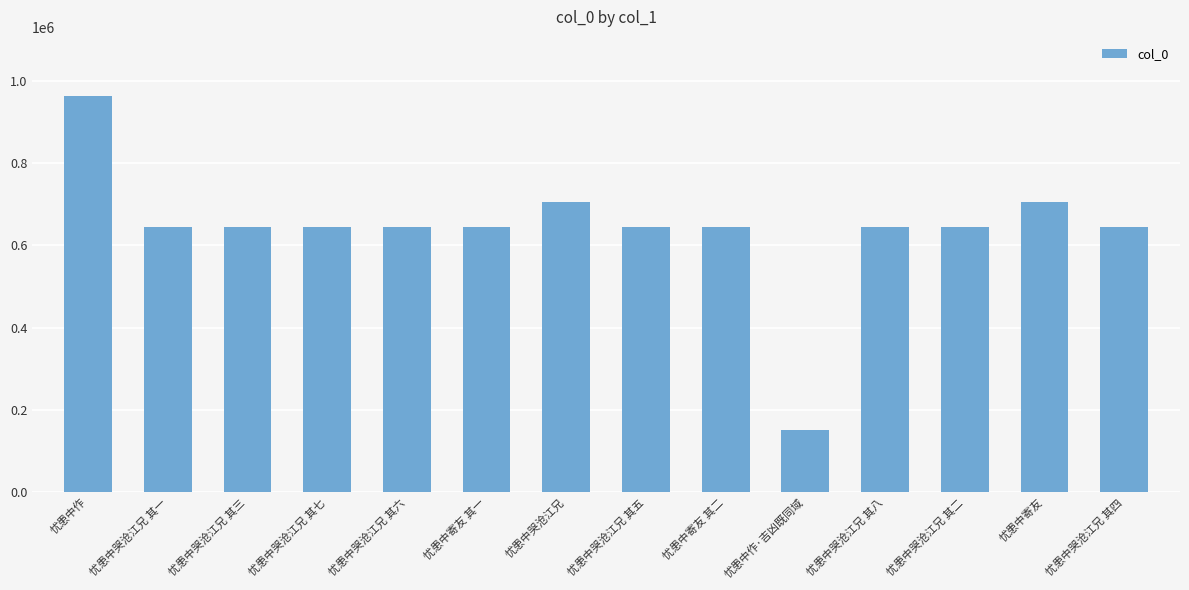

What is the ratio of the value at 忧患中寄友 其一 to the value at 忧患中作?

0.7